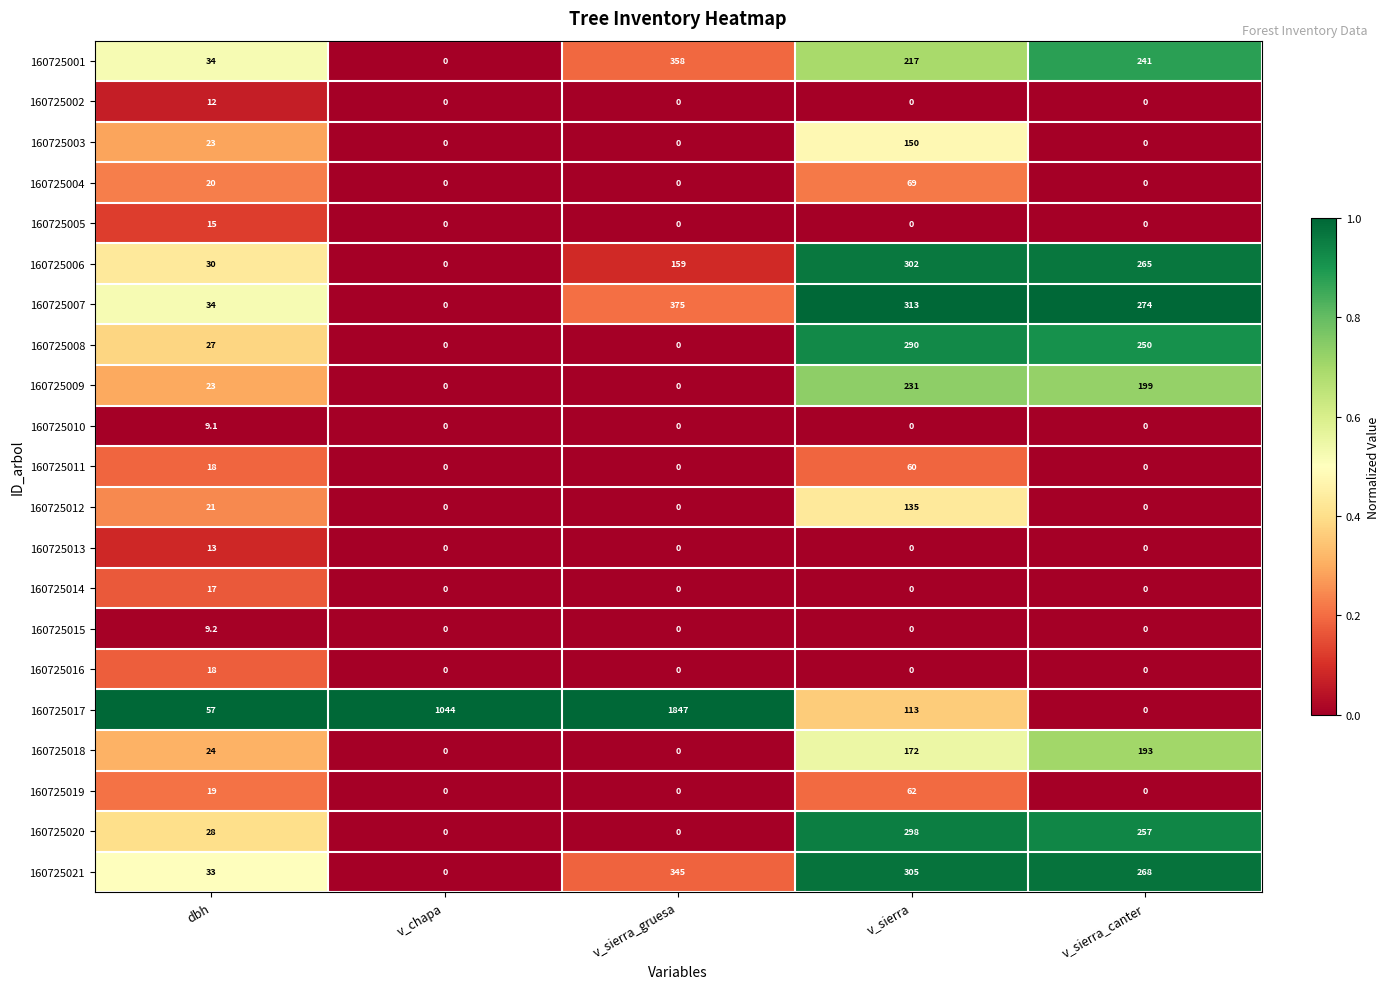

The 160725007 series shows 34.0 at dbh. True or false?

True